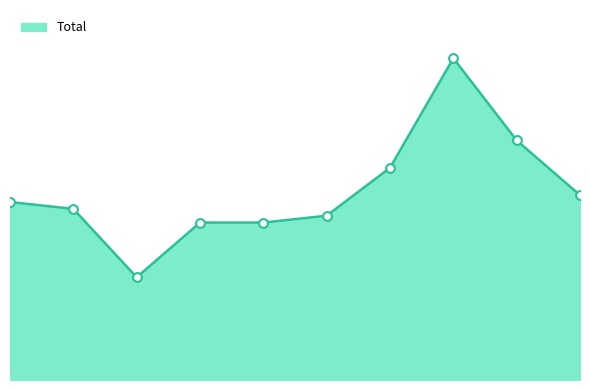

How many lines are shown in the chart?

1